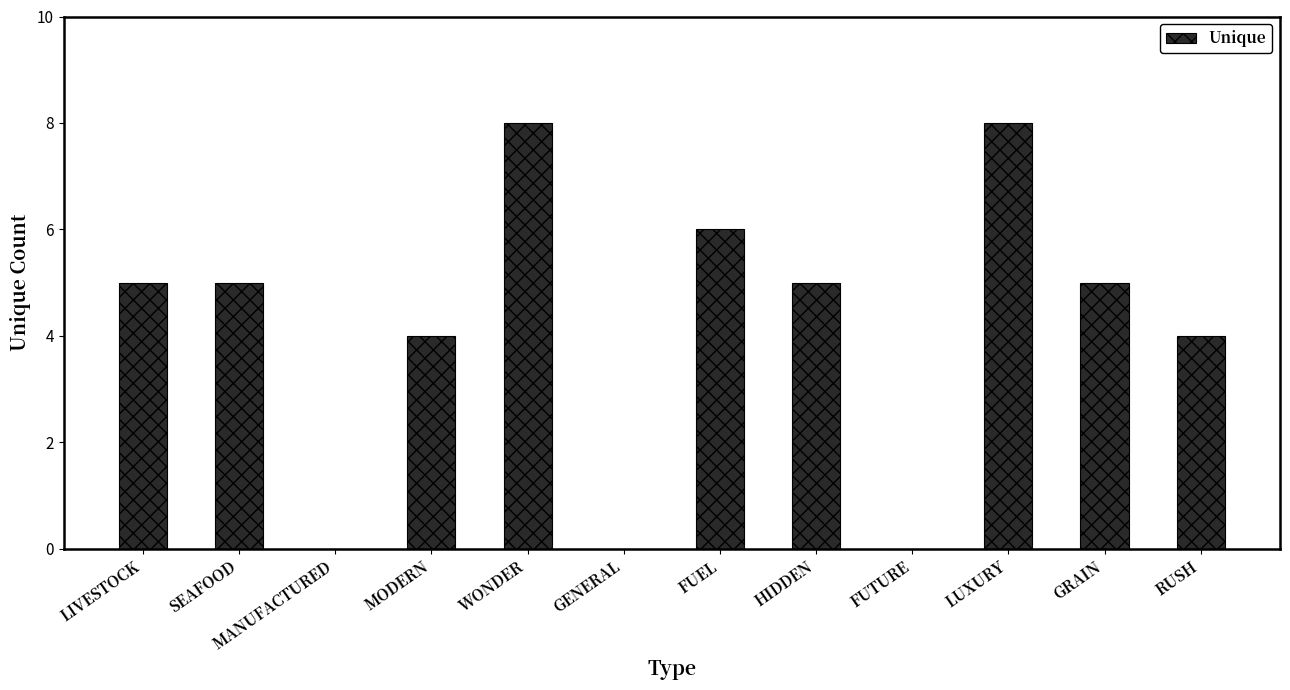

True or false: the data shows 0 at GENERAL.

True